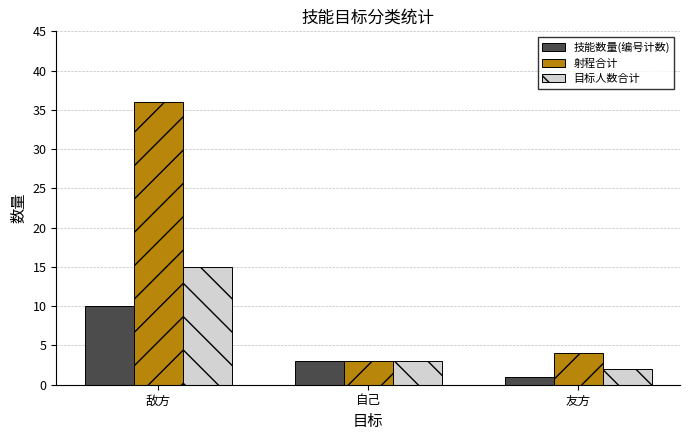

What is the difference between the highest and lowest values at 友方?

3